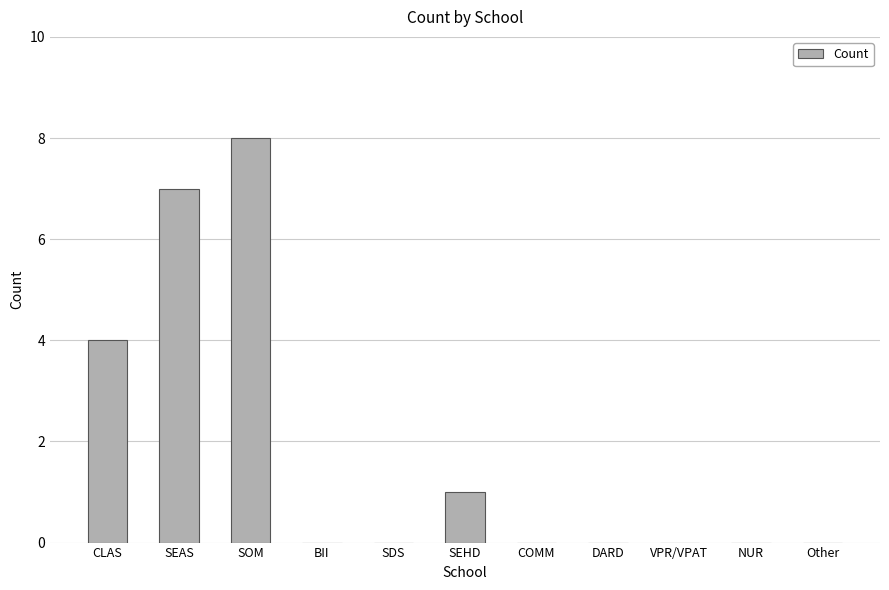

Count the values in the range 0 to 4.

9